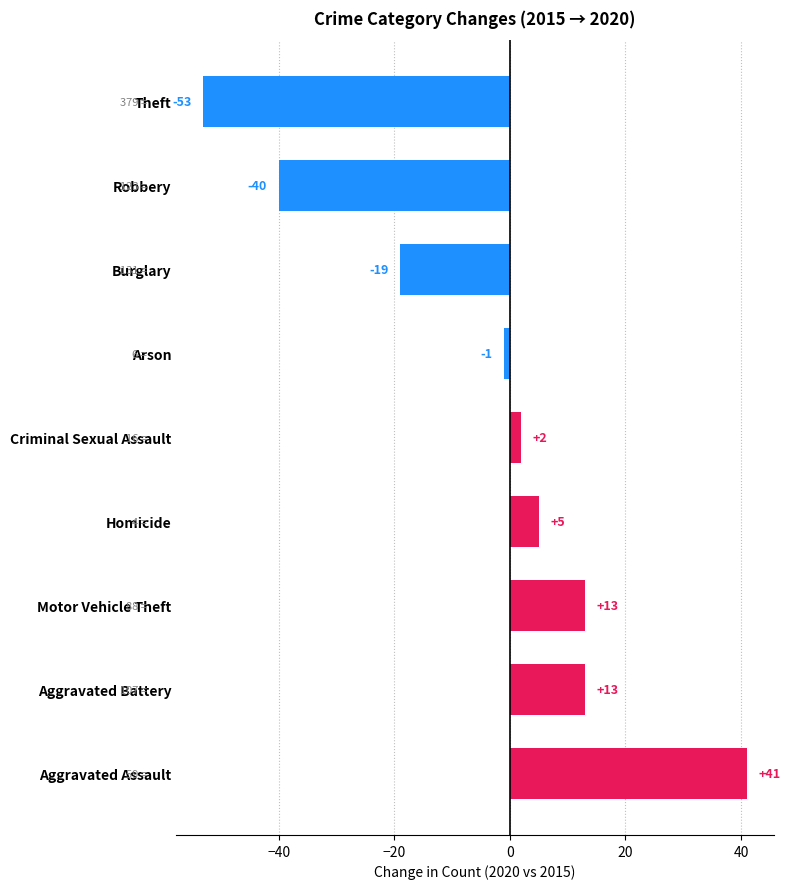

At which category does the chart reach its minimum across all series?

Theft